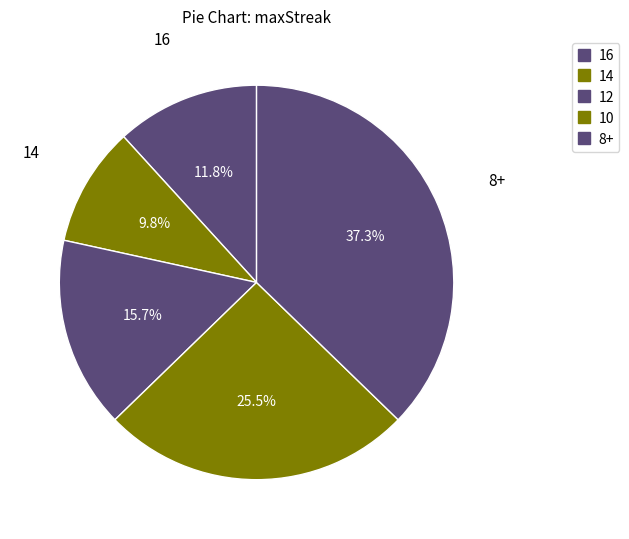

Does any single category account for the majority?

No